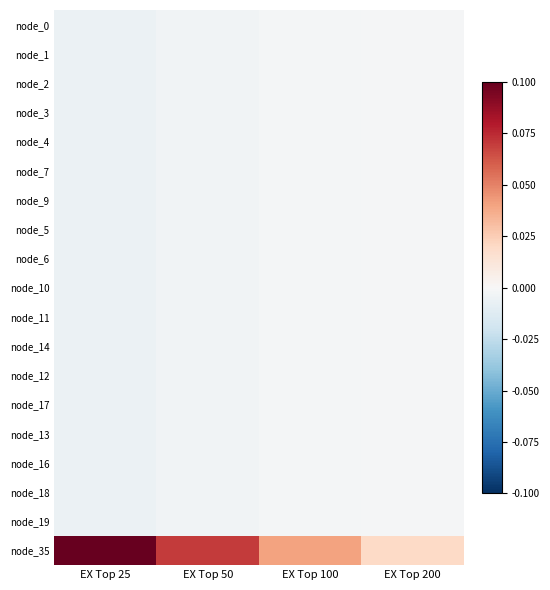

How many data points does each series have?

4